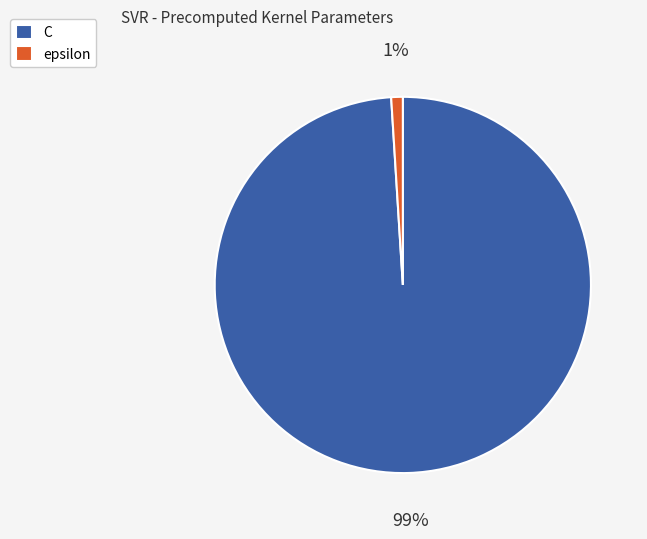

What is the smallest slice in the pie chart?

epsilon